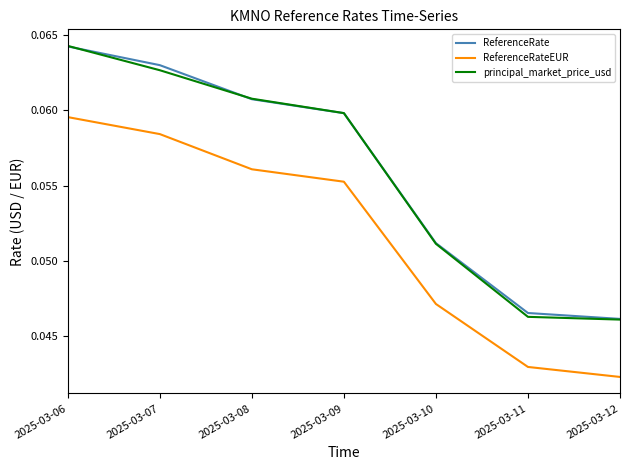

At how many categories does at least one series exceed 0?

7